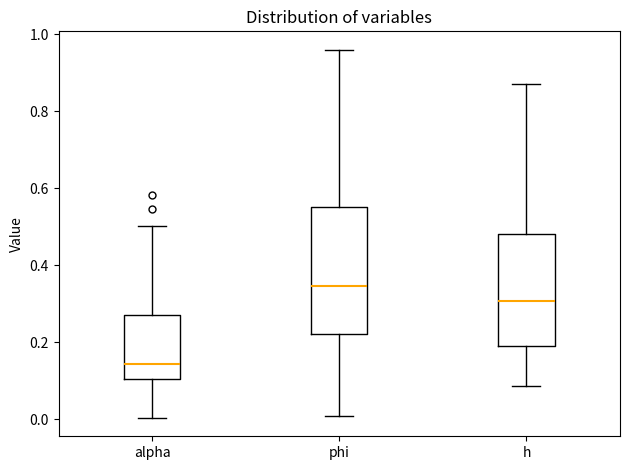

Reading left to right, read every box against the y-axis: the position of its median line, the range the box covers, and the ends of its whiskers. The values are not printed on the chart, so give them approximately, as read against the axis.

alpha: median 0.14, box 0.10 to 0.28, whiskers 0.00 to 0.50
phi: median 0.34, box 0.22 to 0.56, whiskers 0.00 to 0.96
h: median 0.30, box 0.20 to 0.48, whiskers 0.08 to 0.86